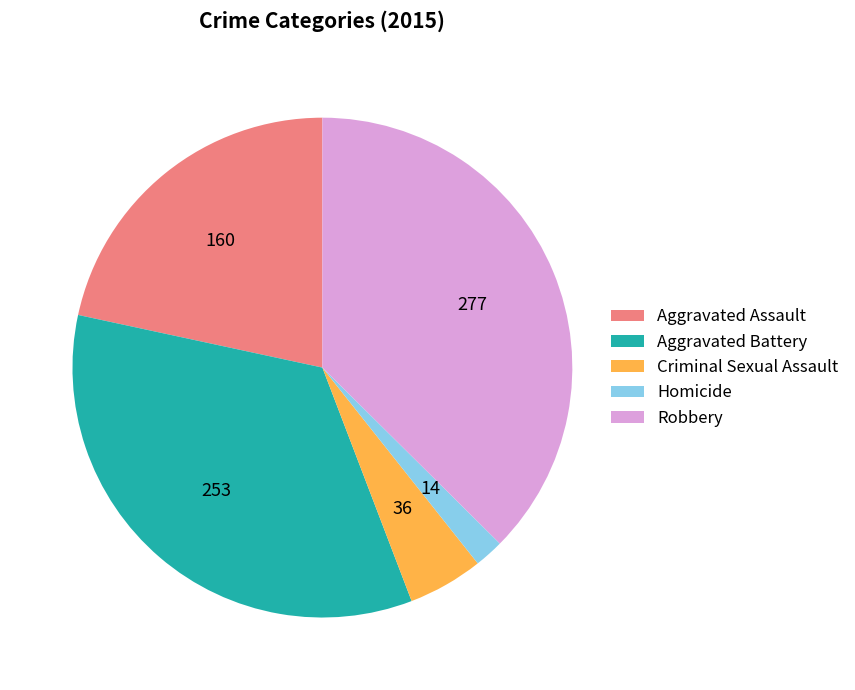

Approximately how many times larger is the value at Robbery compared to Aggravated Assault?

1.7